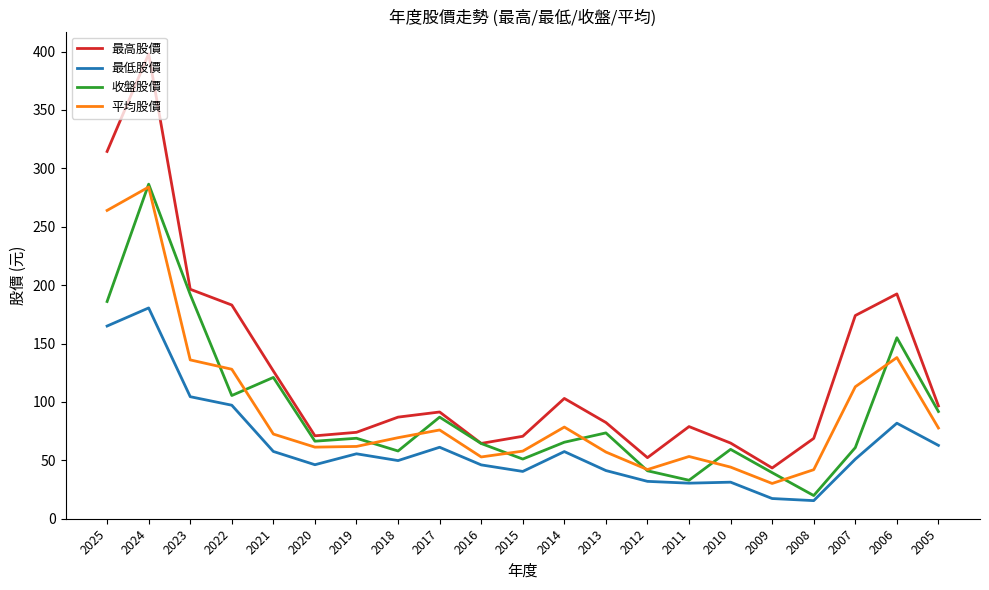

What is the minimum value for 最低股價?

15.5